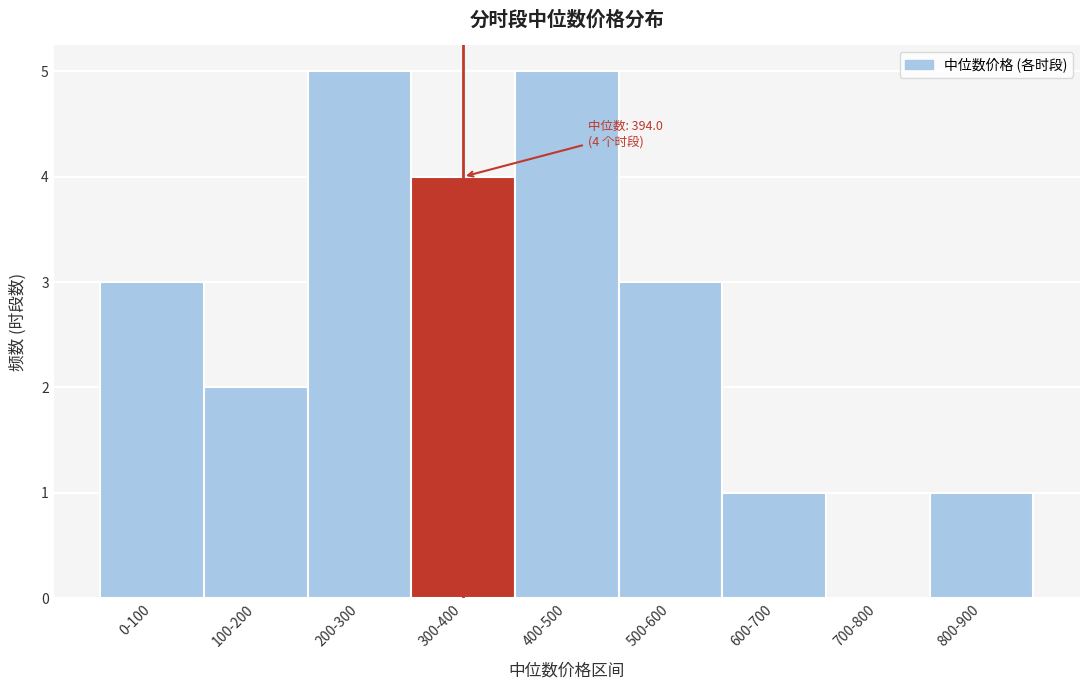

Reading right to left, extract all data points from this chart.

800-900=1	700-800=0	600-700=1	500-600=3	400-500=5	300-400=4	200-300=5	100-200=2	0-100=3